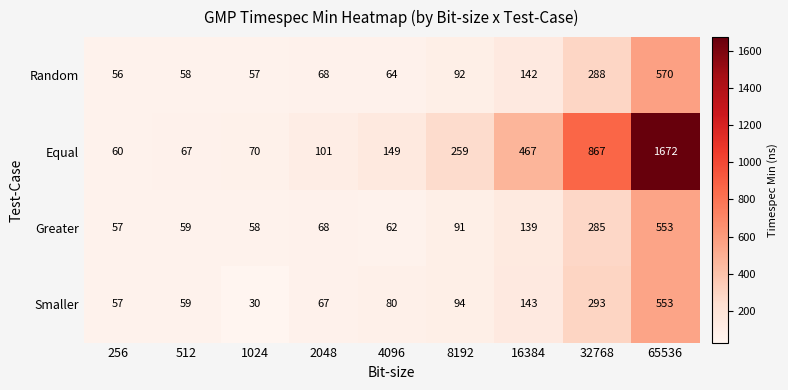

How many data points does each series have?

9